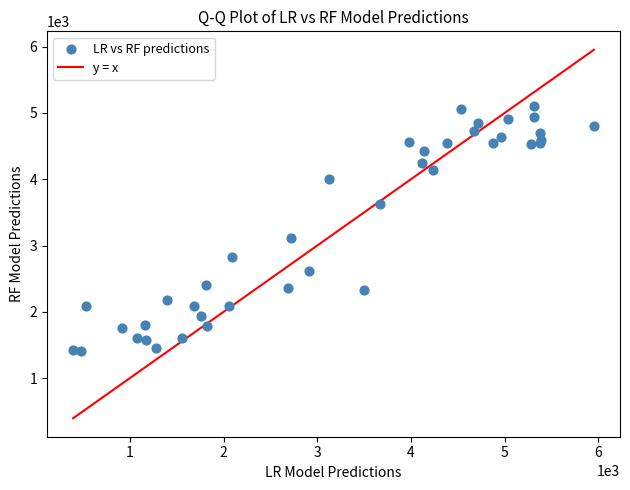

What Y value in the scatter plot is closest to 3252?

3108.9